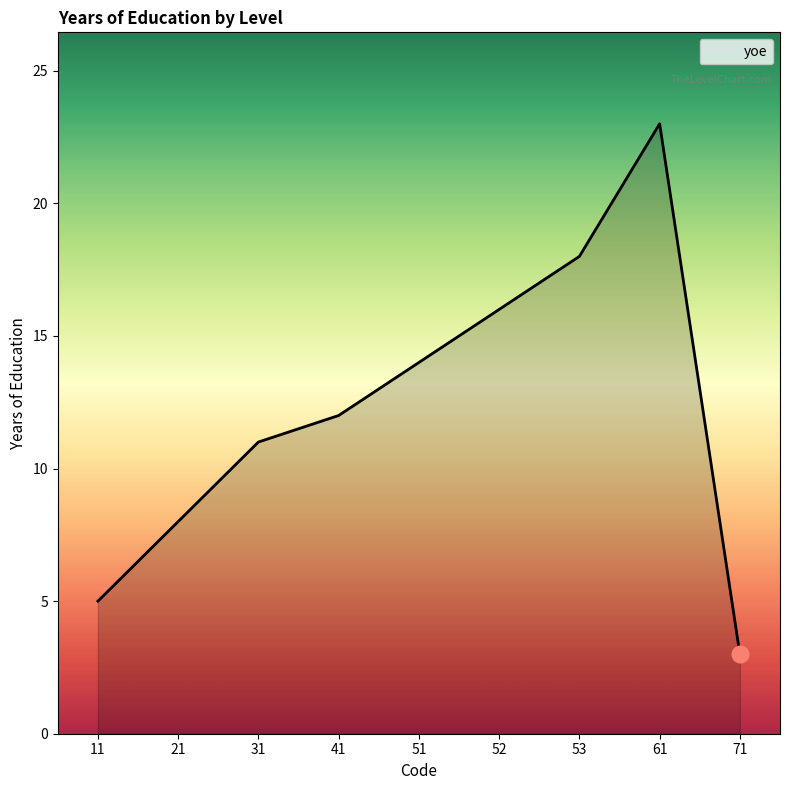

What is the approximate value at 51, to the nearest 10?

10